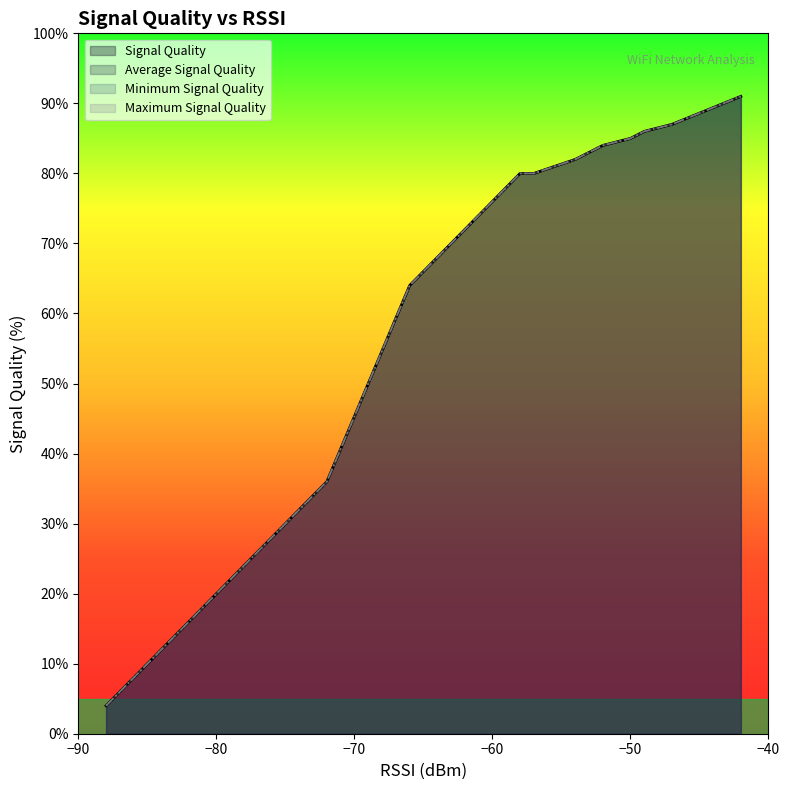

Does the chart display data point markers on the line(s)?

No